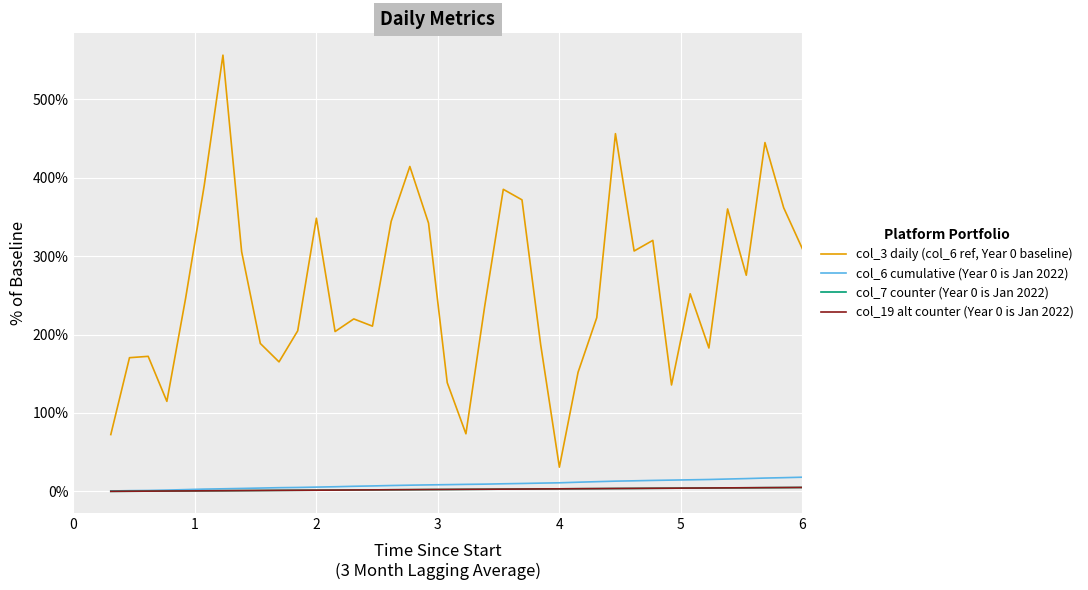

What are all the series names shown in the legend?

col_3 daily (col_6 ref, Year 0 baseline), col_6 cumulative (Year 0 is Jan 2022), col_7 counter (Year 0 is Jan 2022), col_19 alt counter (Year 0 is Jan 2022)